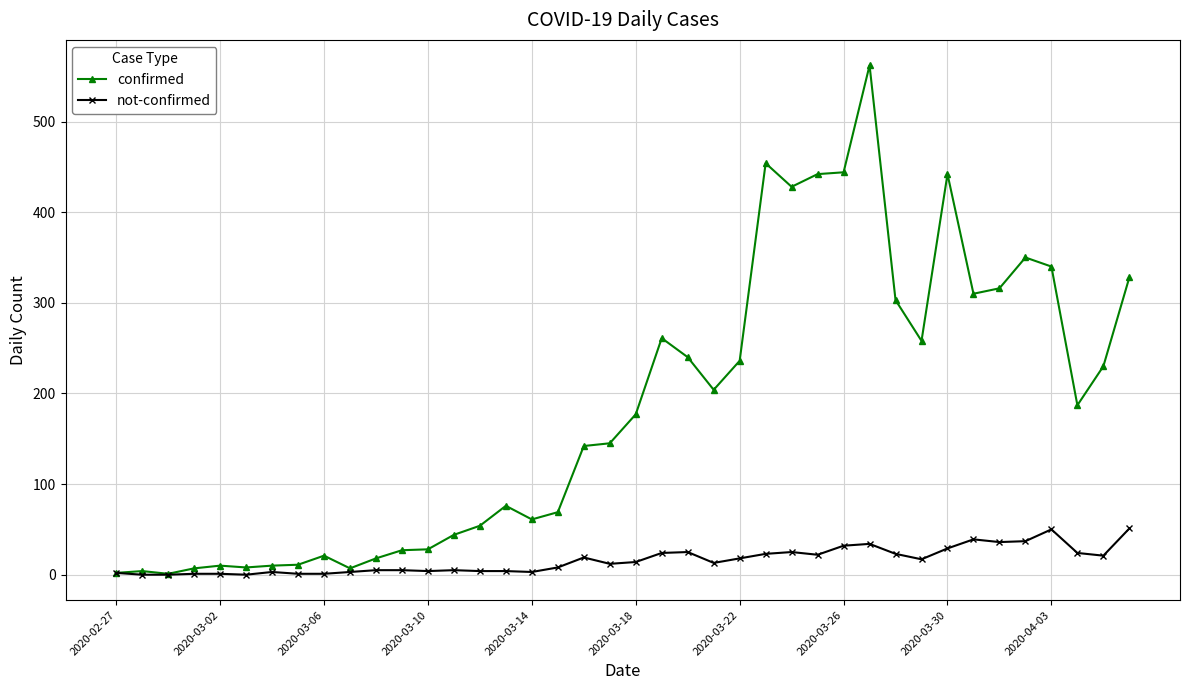

List the series in order of their overall mean, lowest first.

not-confirmed, confirmed